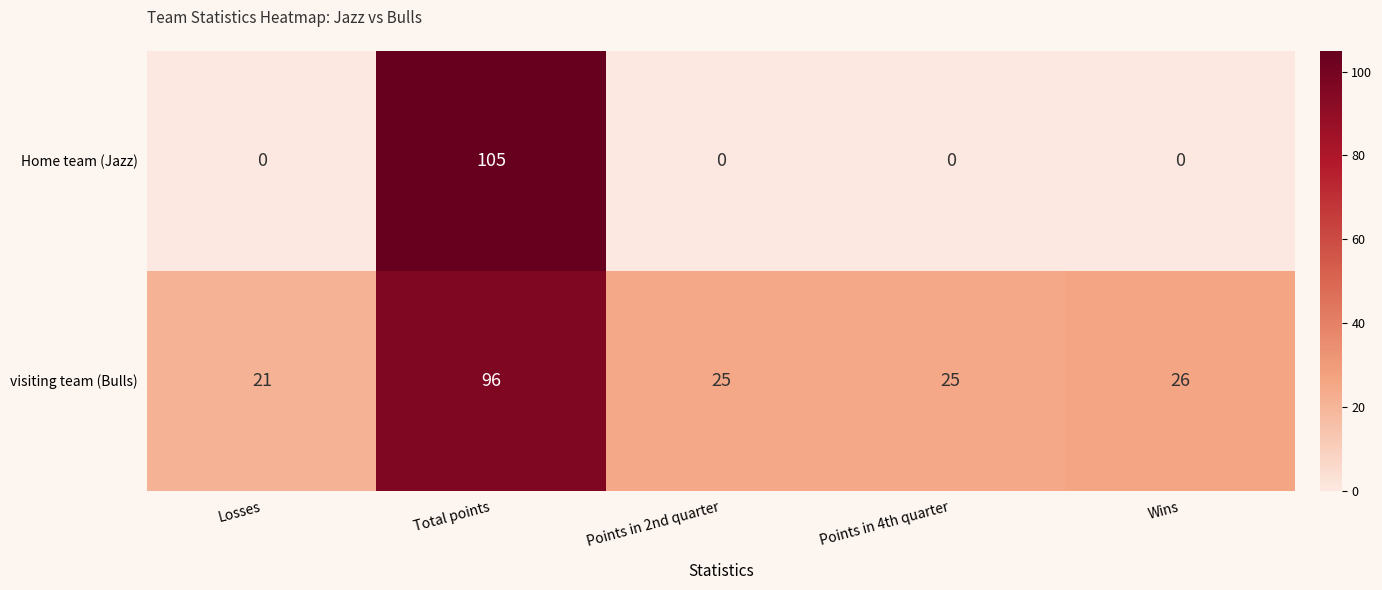

The value of visiting team (Bulls) at Total points is 96. True or false?

True